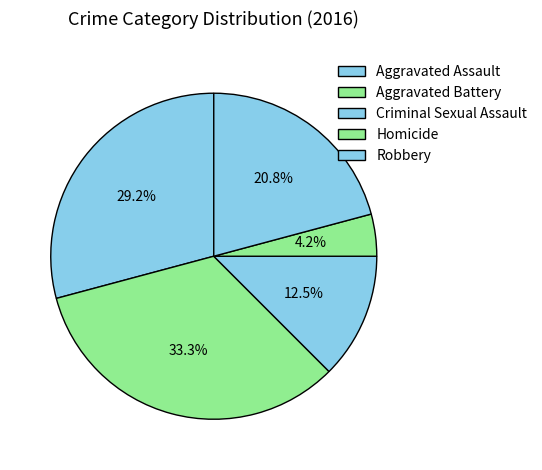

How many slices are in this pie chart?

5